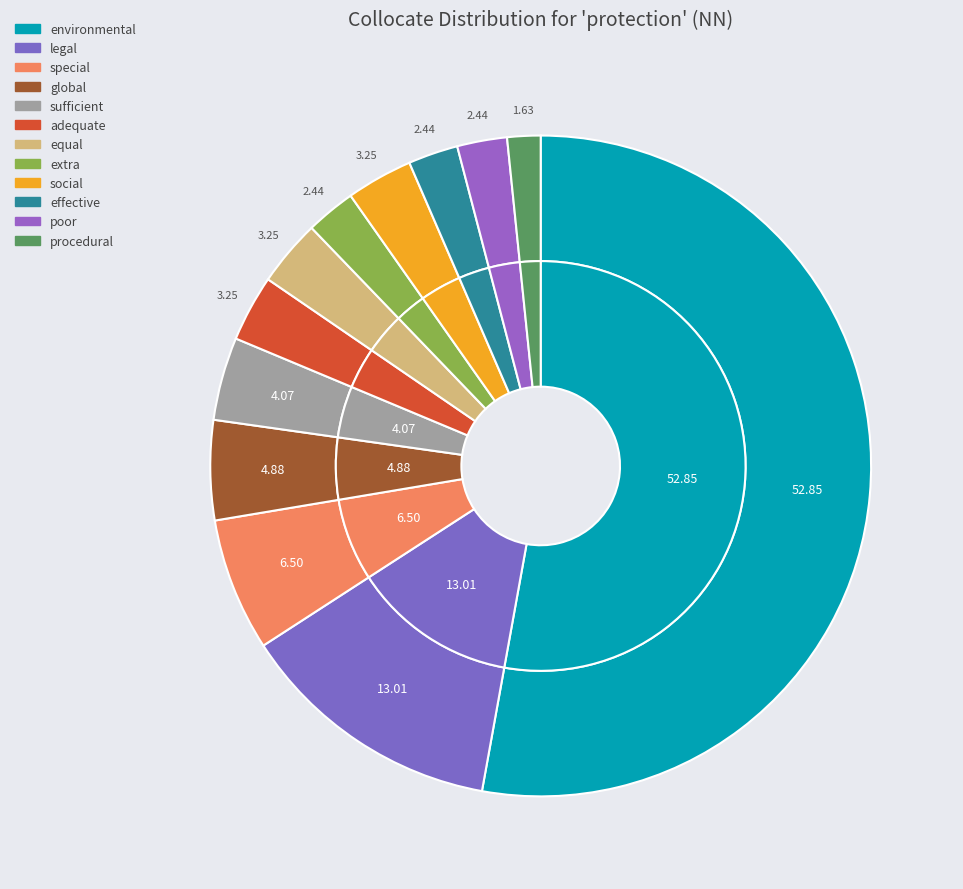

Between global and extra, which is larger?

global